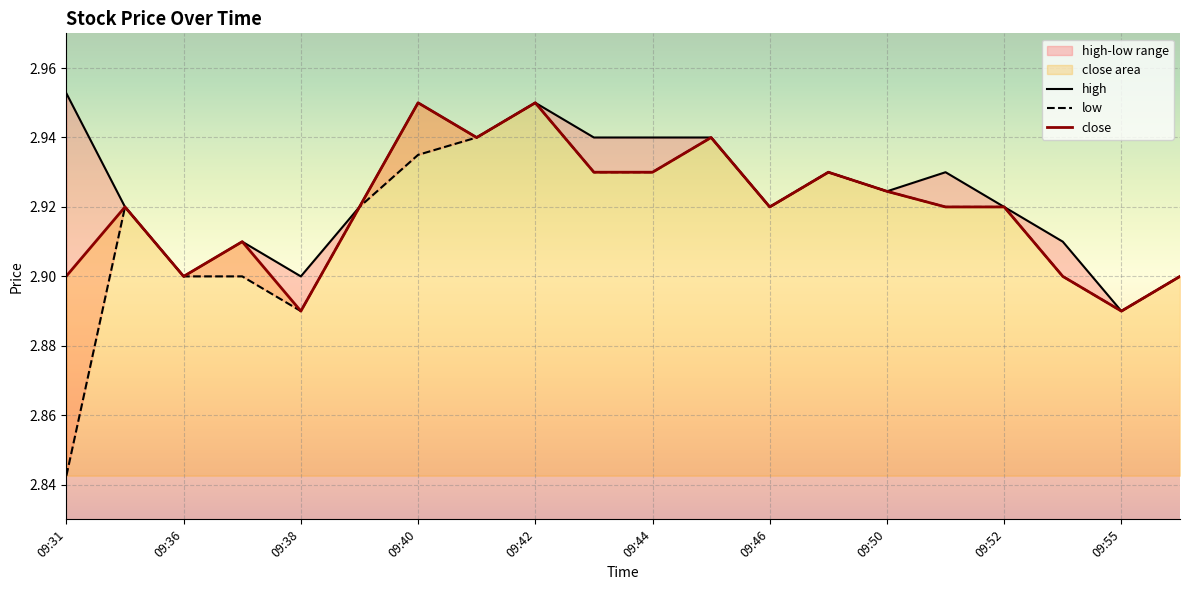

At which category does high reach its first local peak?

09:40